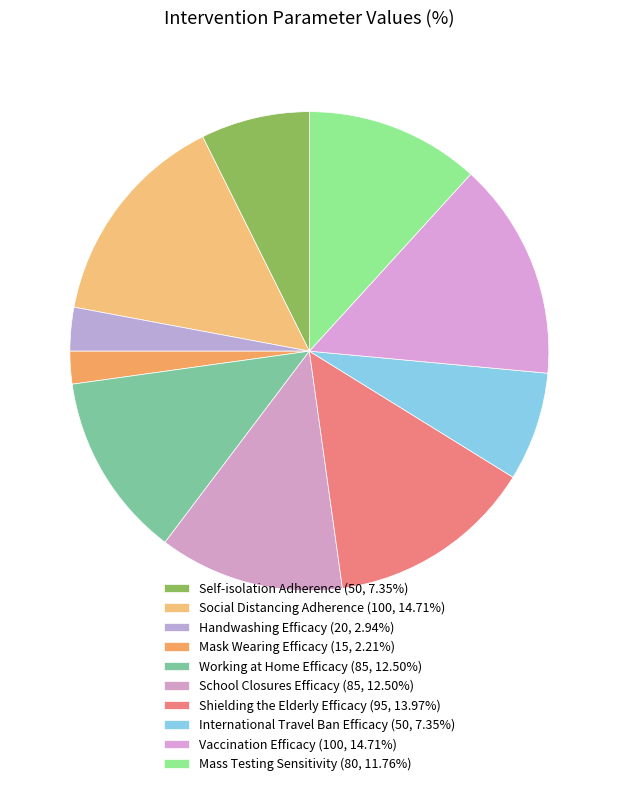

How many segments does this pie chart have?

10